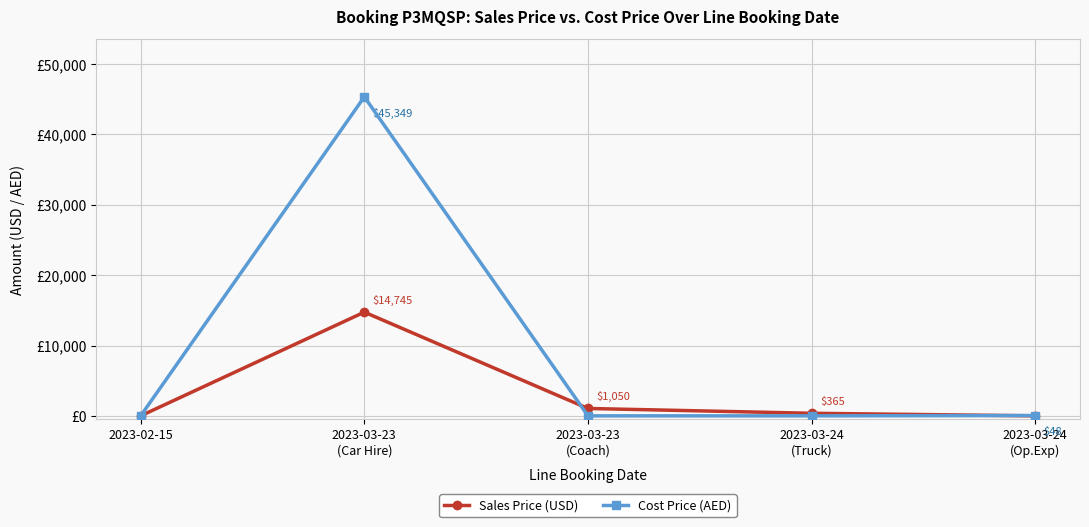

Which series has the largest total across all categories?

Cost Price (AED)